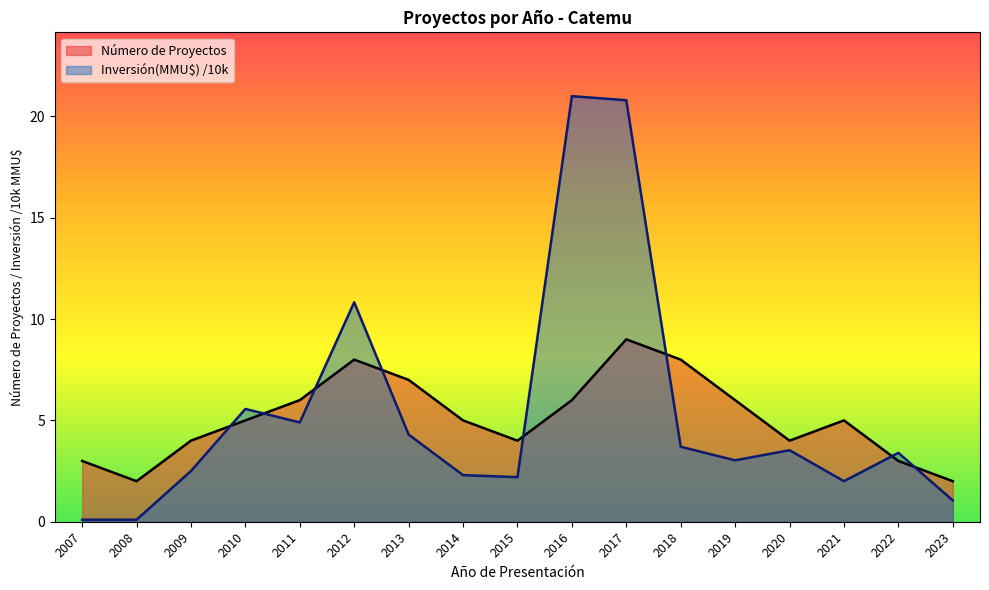

Reading left to right, list all the values displayed in this chart.

Número de Proyectos: 3.0	2.0	4.0	5.0	6.0	8.0	7.0	5.0	4.0	6.0	9.0	8.0	6.0	4.0	5.0	3.0	2.0
Inversión(MMU$): 0.1	0.1	2.5	5.6	4.9	10.8	4.3	2.3	2.2	21.0	20.8	3.7	3.0	3.5	2.0	3.4	1.1